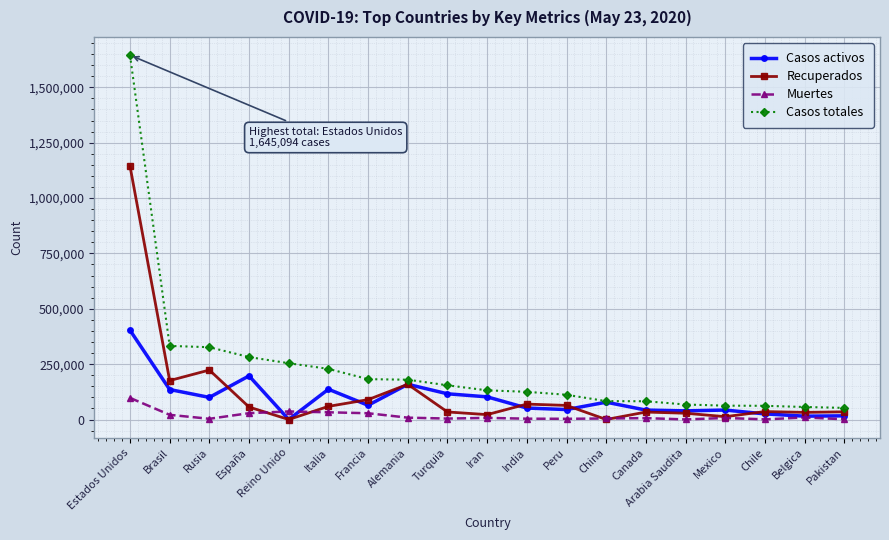

The value of Casos totales at Alemania is 89813. True or false?

False